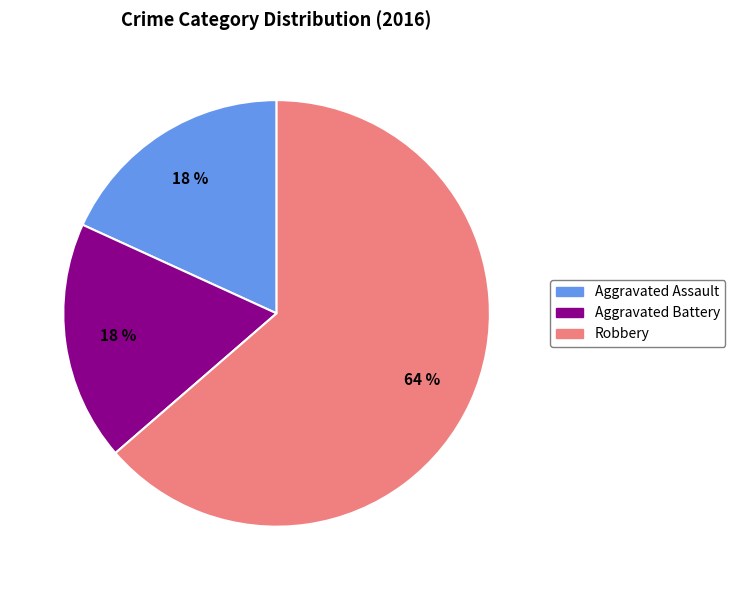

Combined, do Aggravated Assault and Robbery account for over 50%?

Yes